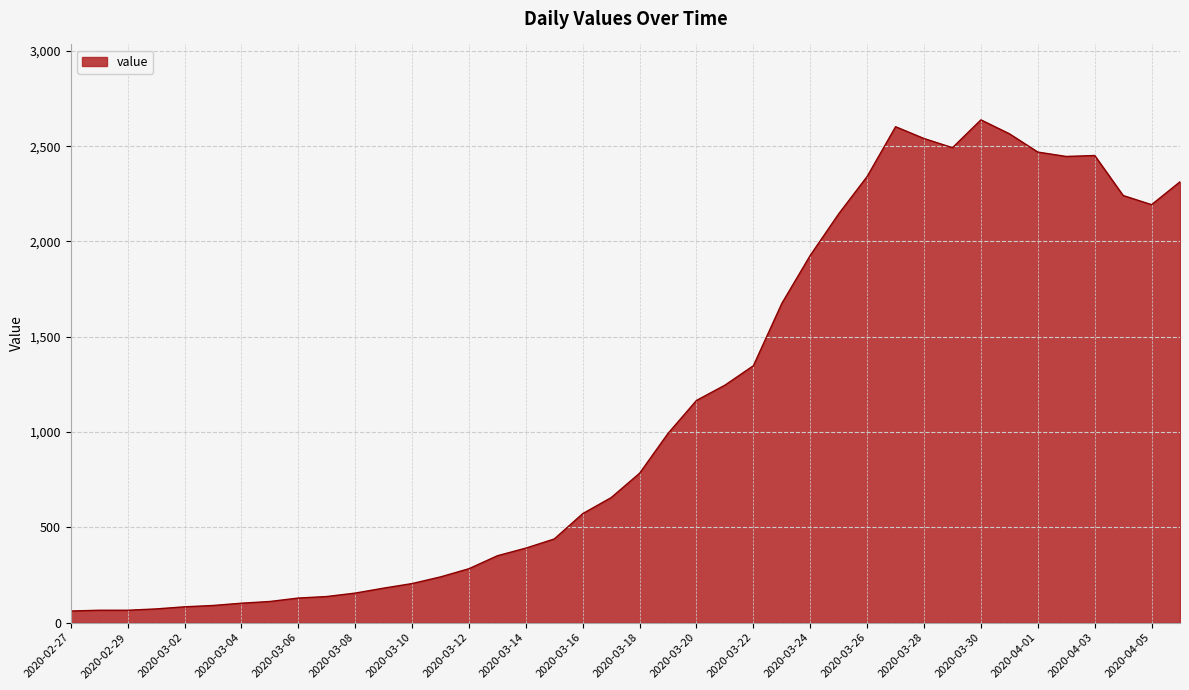

How many series are shown in this chart?

1